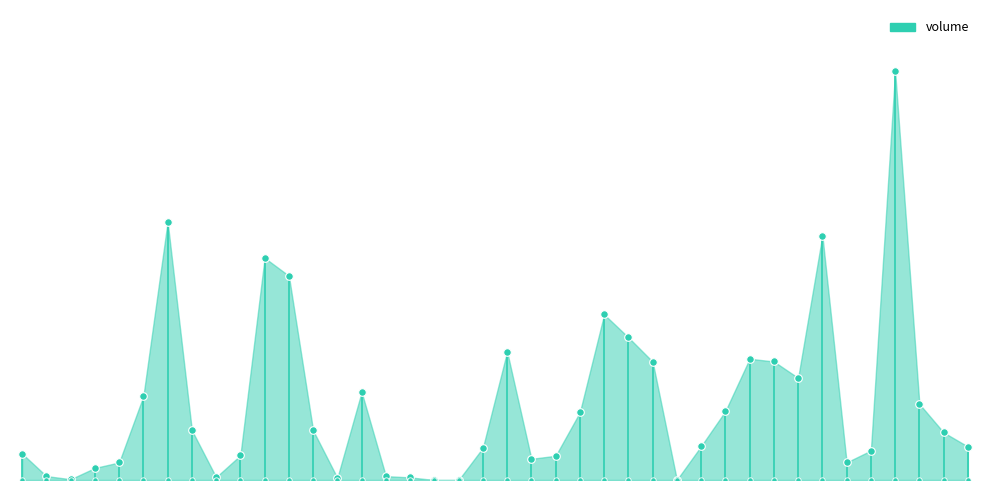

What is the change in value from 2018-11-06 to 2018-11-19?

+21117